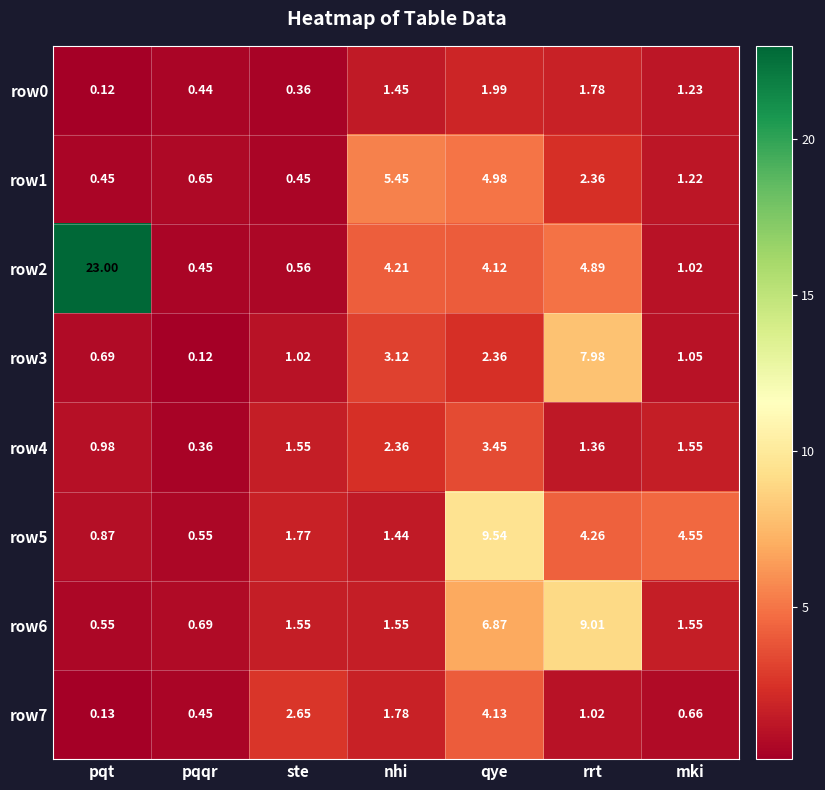

List the labels in order of row0 value, smallest first.

pqt, ste, pqqr, mki, nhi, rrt, qye